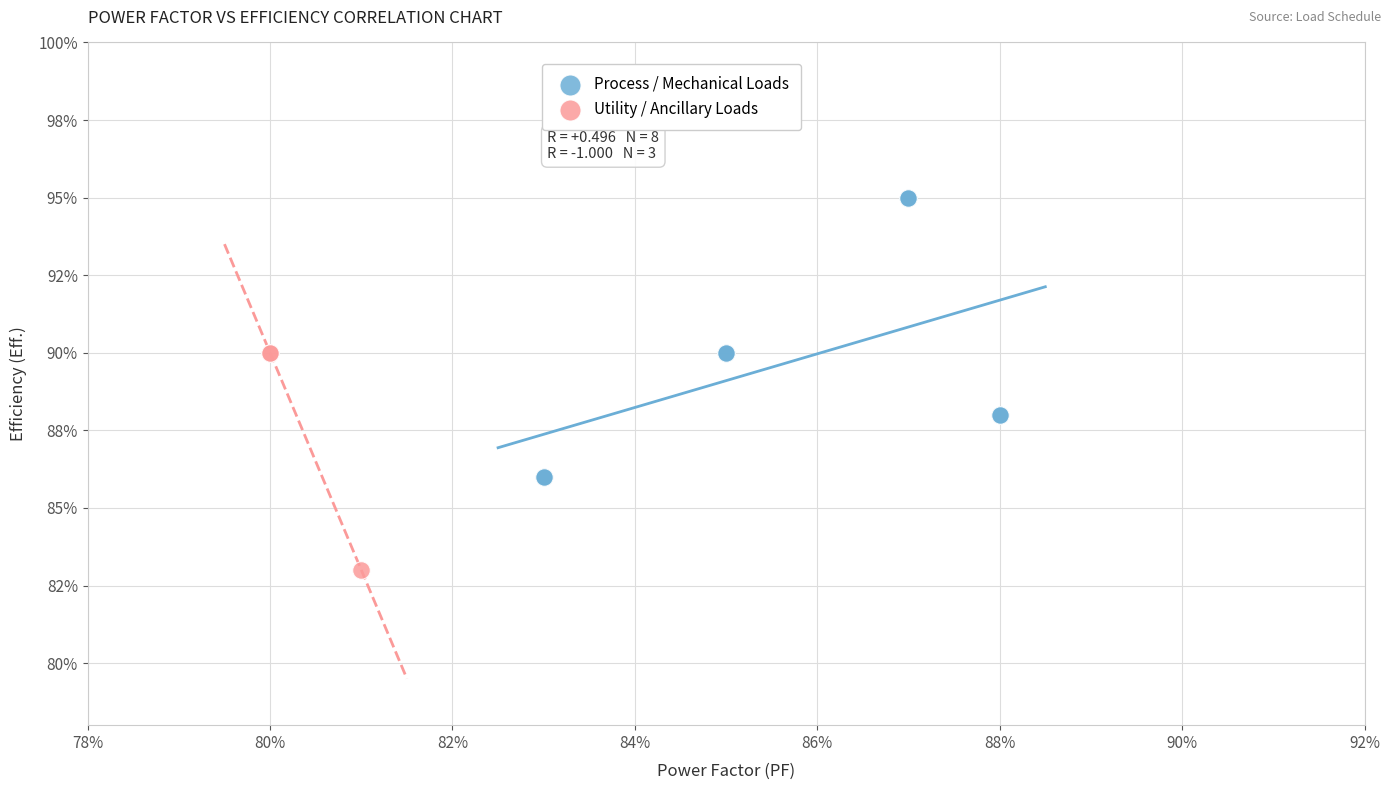

Which series contains the highest Y value?

Process / Mechanical Loads